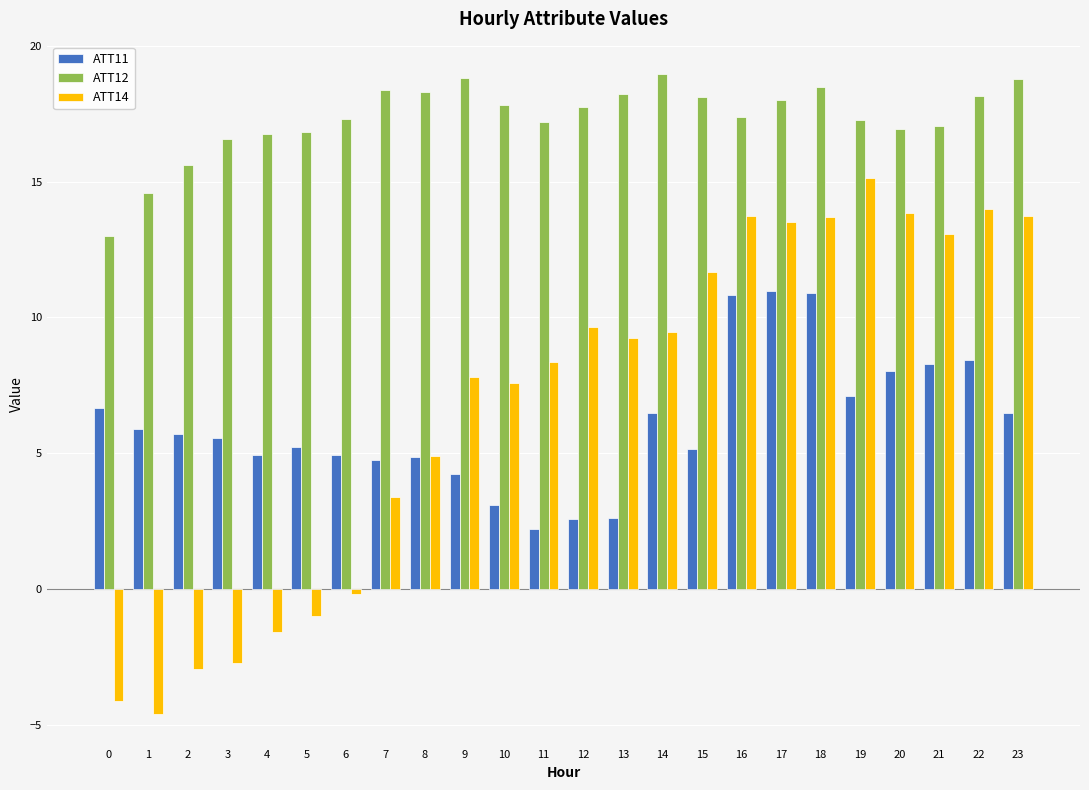

Is the value of ATT11 at 5 greater than the value of ATT14 at 3?

Yes